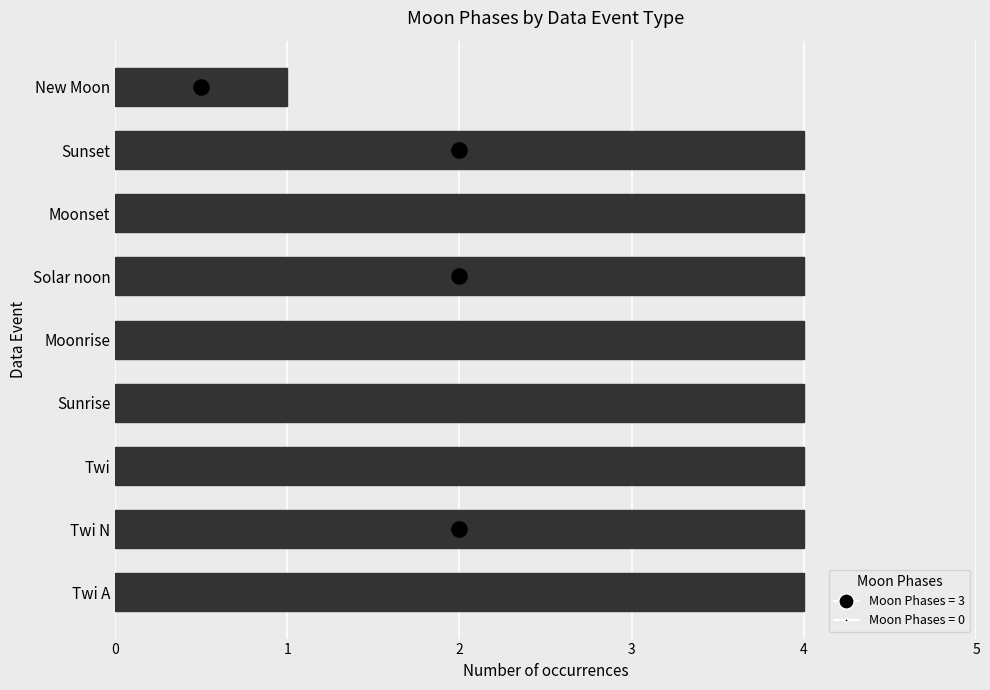

Which has a higher value, Twi or Twi A?

Twi